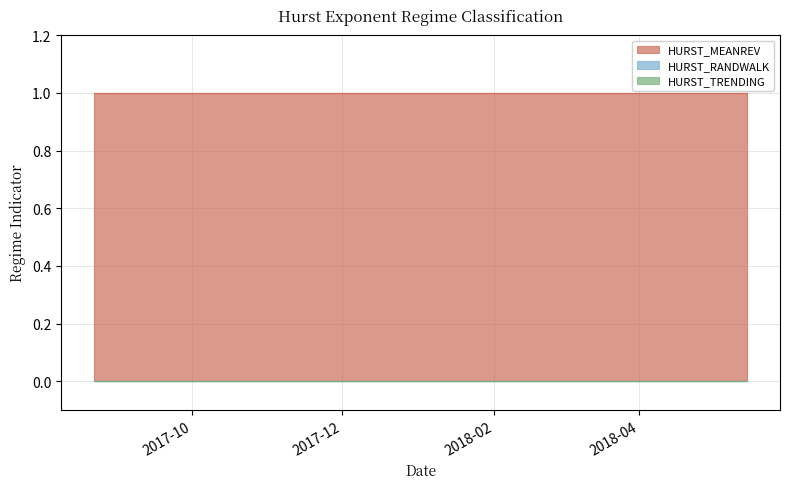

The value of HURST_RANDWALK at 2017-10-30 is 0. True or false?

True